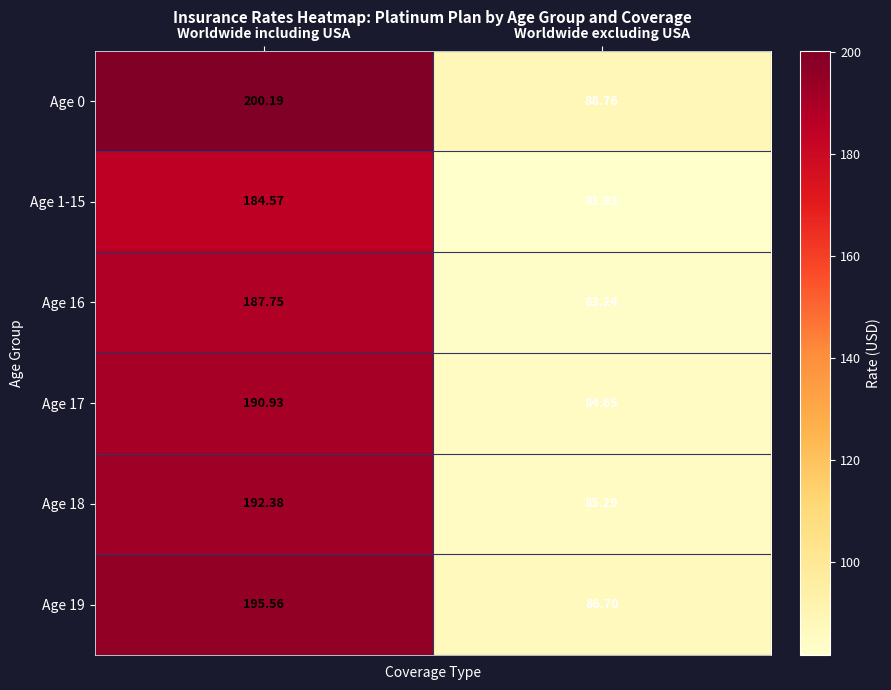

Which series has the largest range (max minus min)?

Age 0